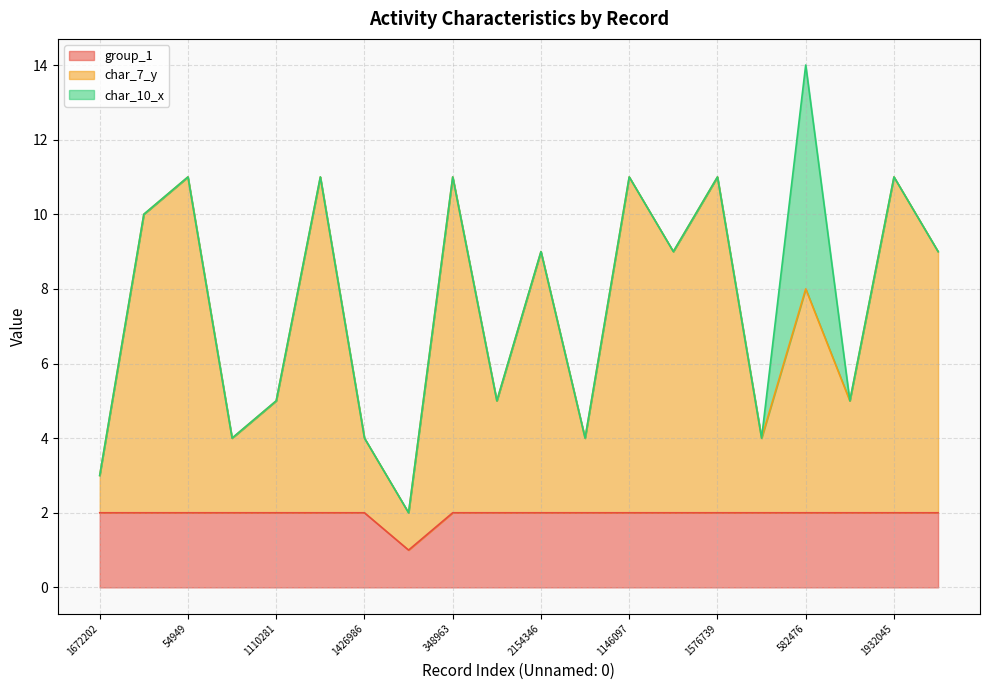

True or false: group_1 and char_7_y intersect in this chart.

False